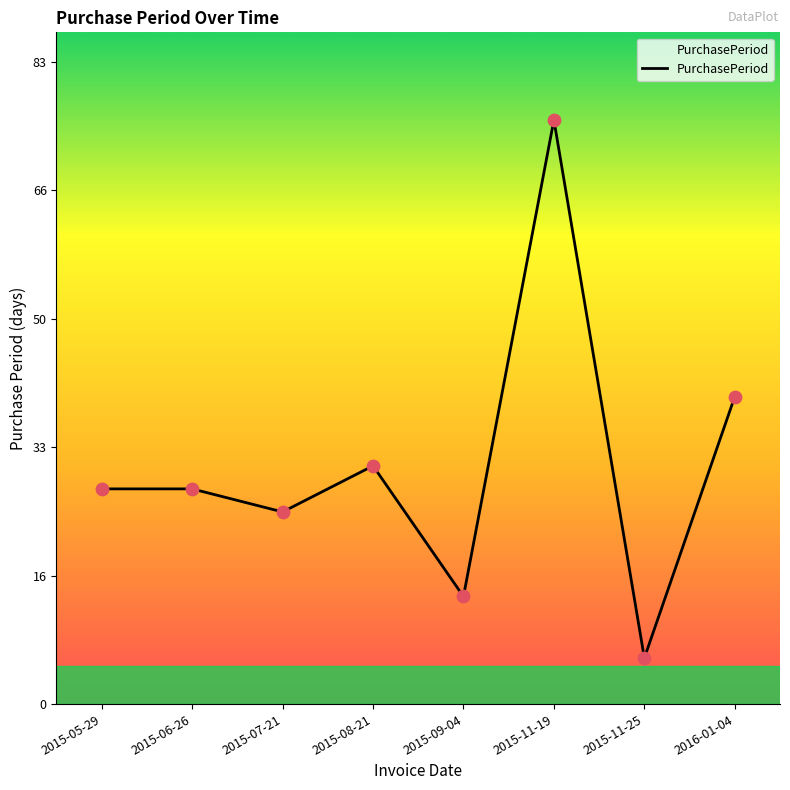

Does the chart have visible grid lines?

No